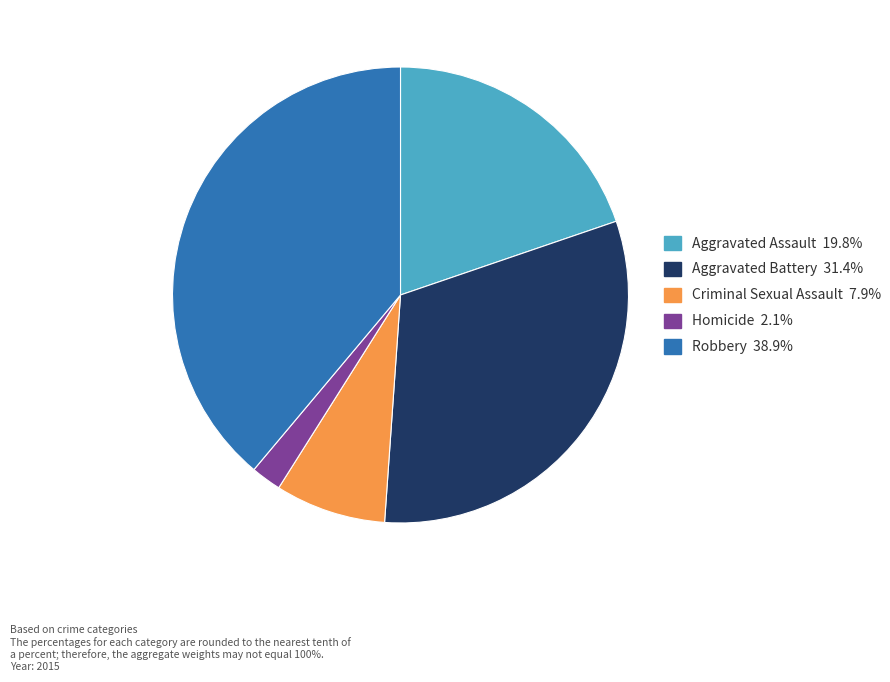

Is the sum of Aggravated Assault and Homicide greater than half?

No